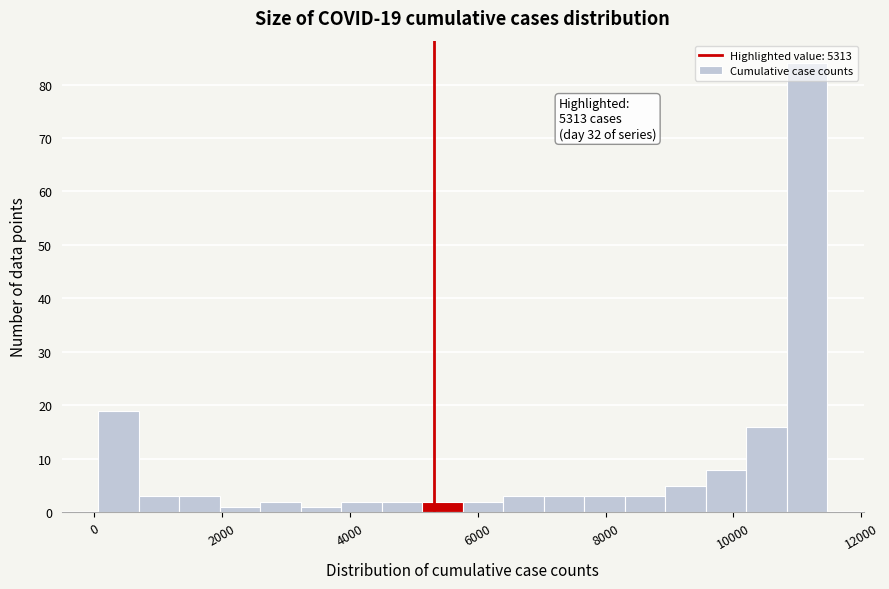

Read against the x-axis, roughly where is the centre of the tallest bar?

11200